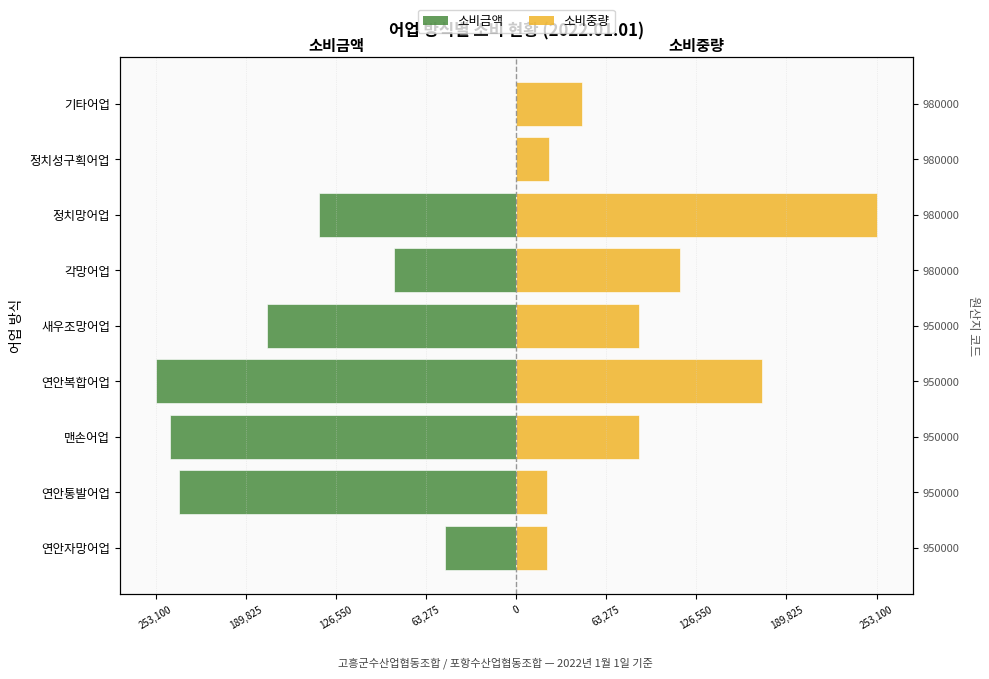

The value of 소비중량 at 연안자망어업 is 9263.0. True or false?

False